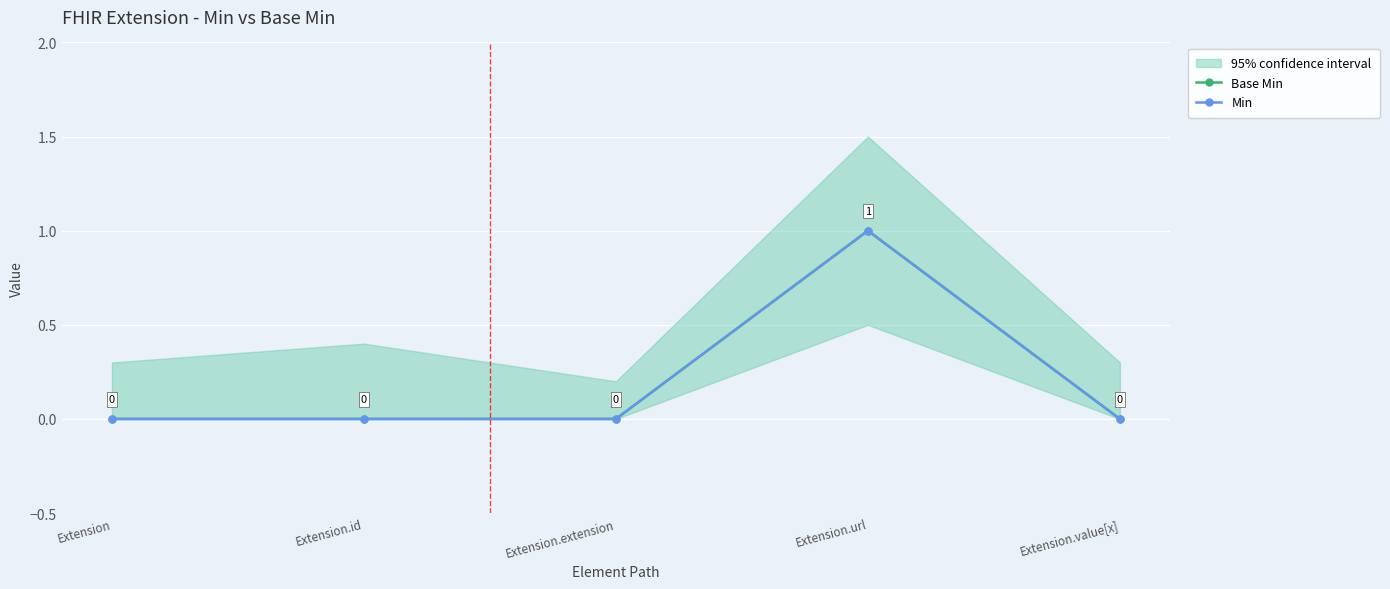

What position from the left is Extension.id?

2